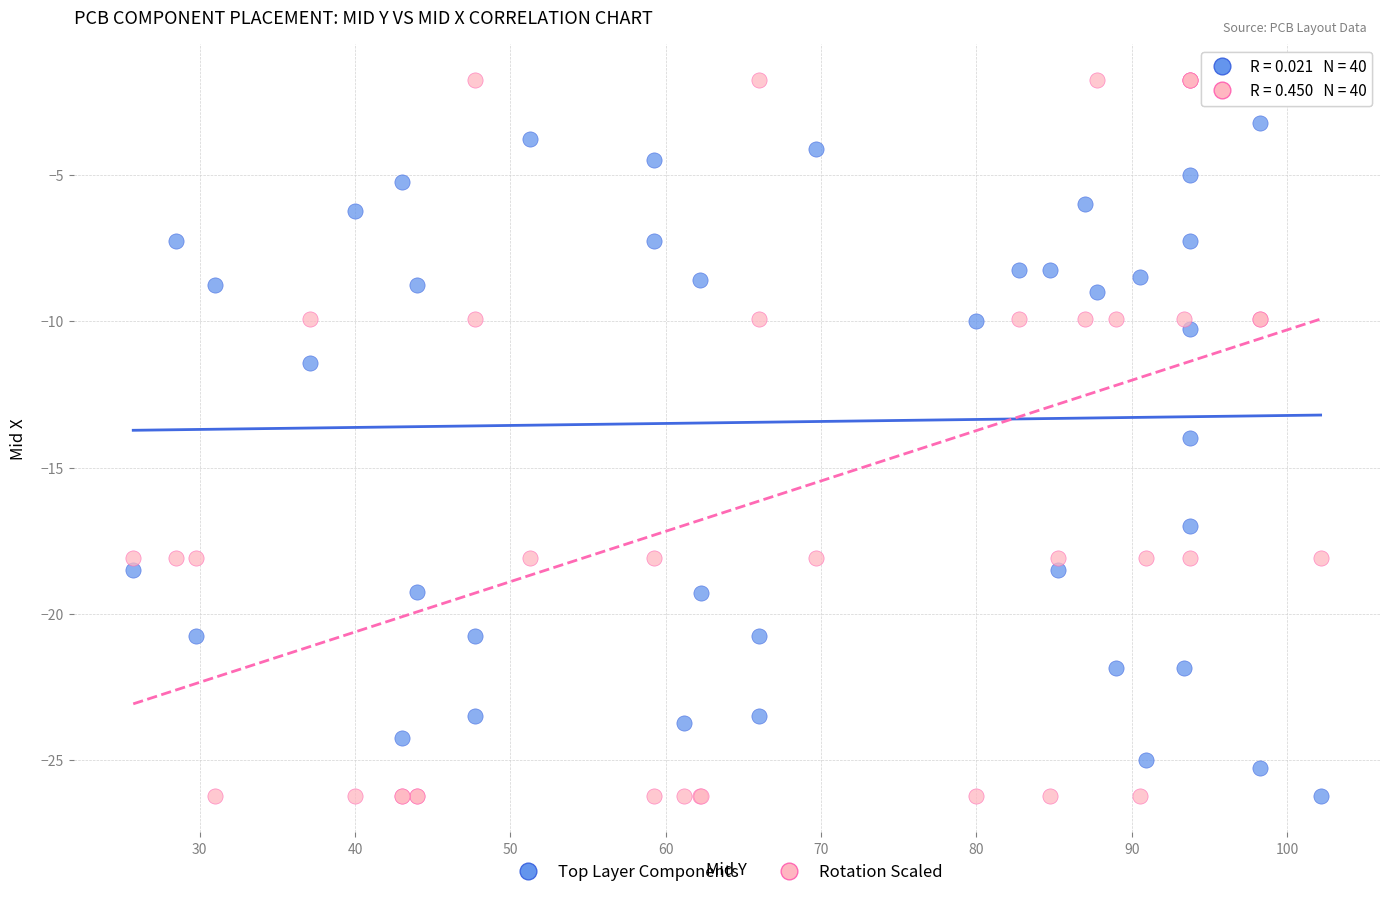

What are all the series names shown in the legend?

Top Layer Components, Rotation Scaled